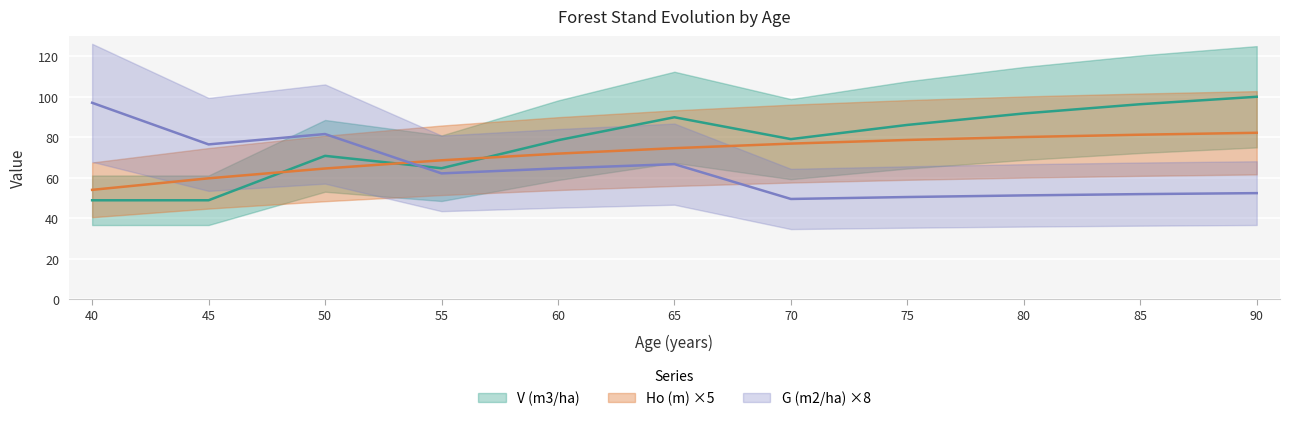

Is the value of G (m2/ha) at 80 greater than the value of V (m3/ha) at 40?

Yes